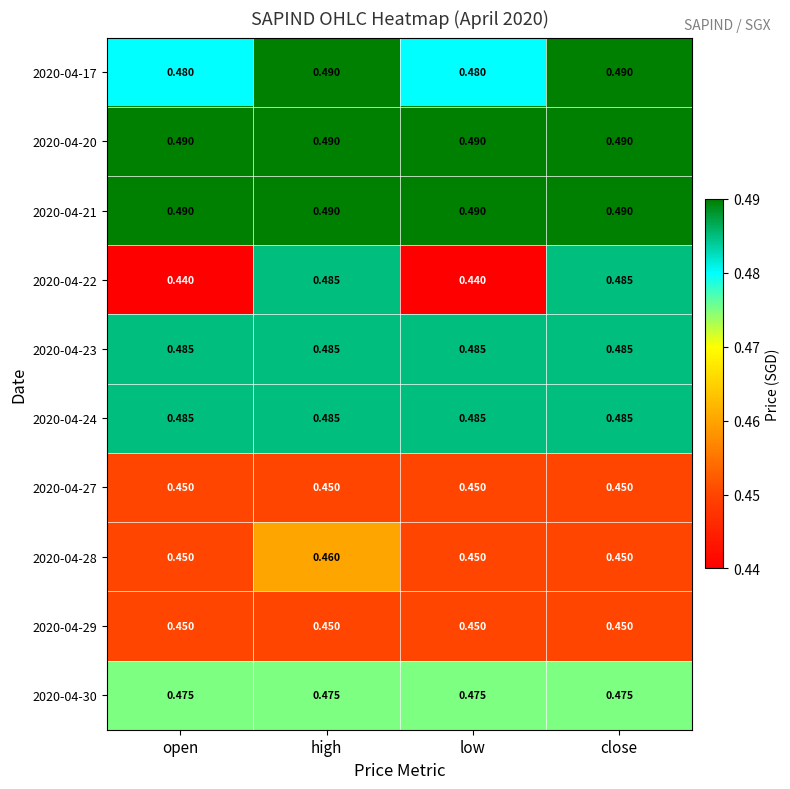

At which category is the sum across all series the highest?

high